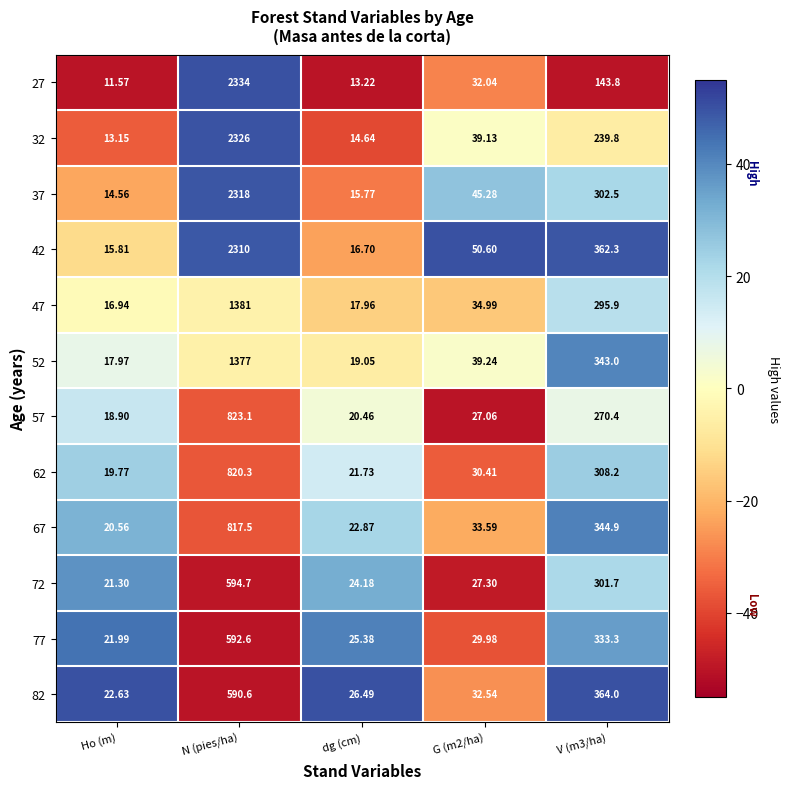

At which label does 27 first exceed 32?

N (pies/ha)